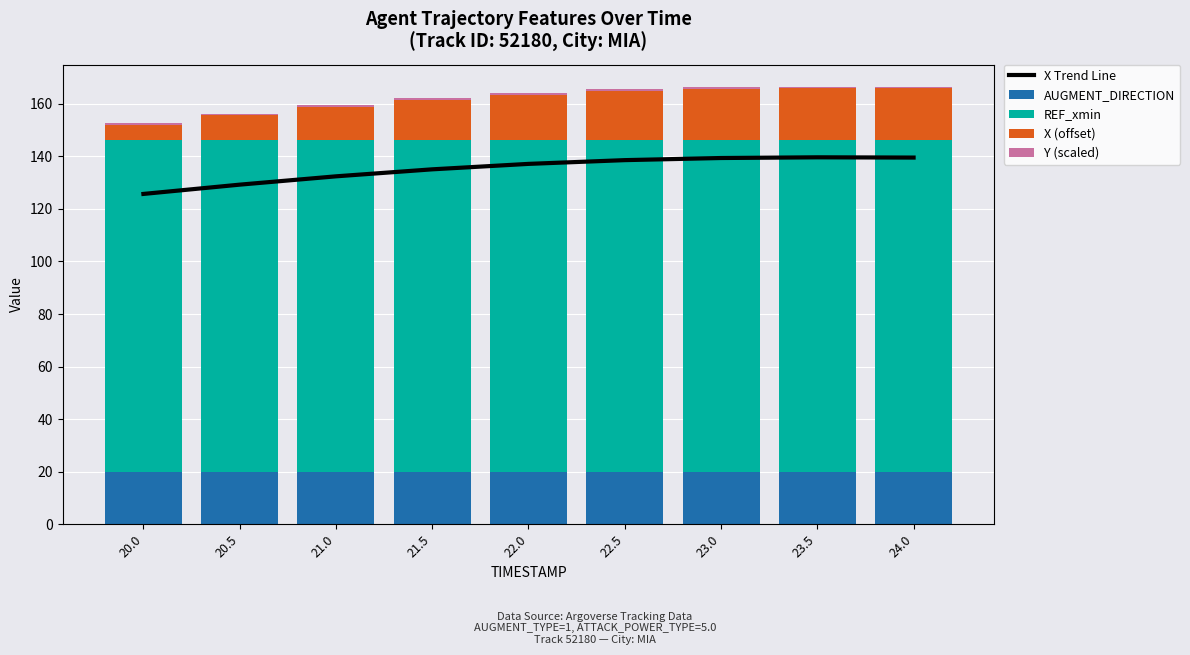

How many groups of bars are there?

9